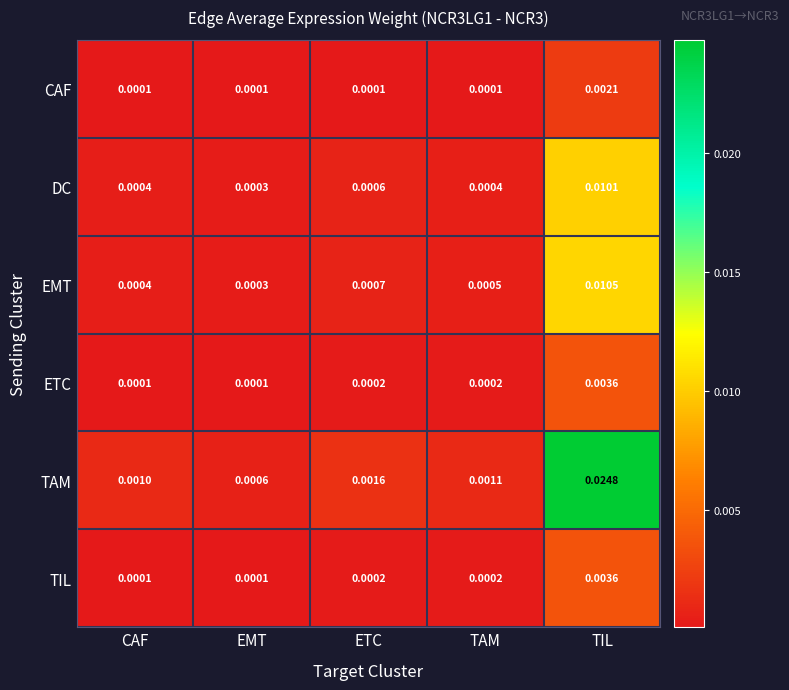

Count the number of categories in the chart.

5